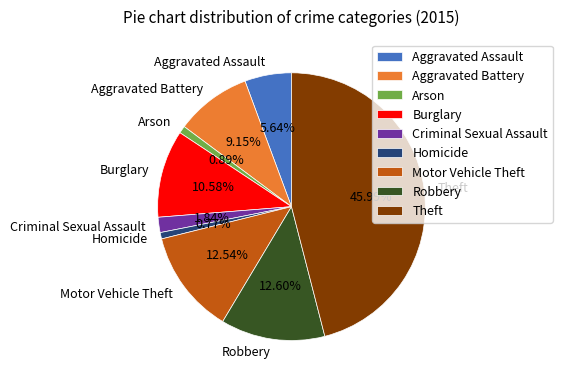

How many slices are in this pie chart?

9